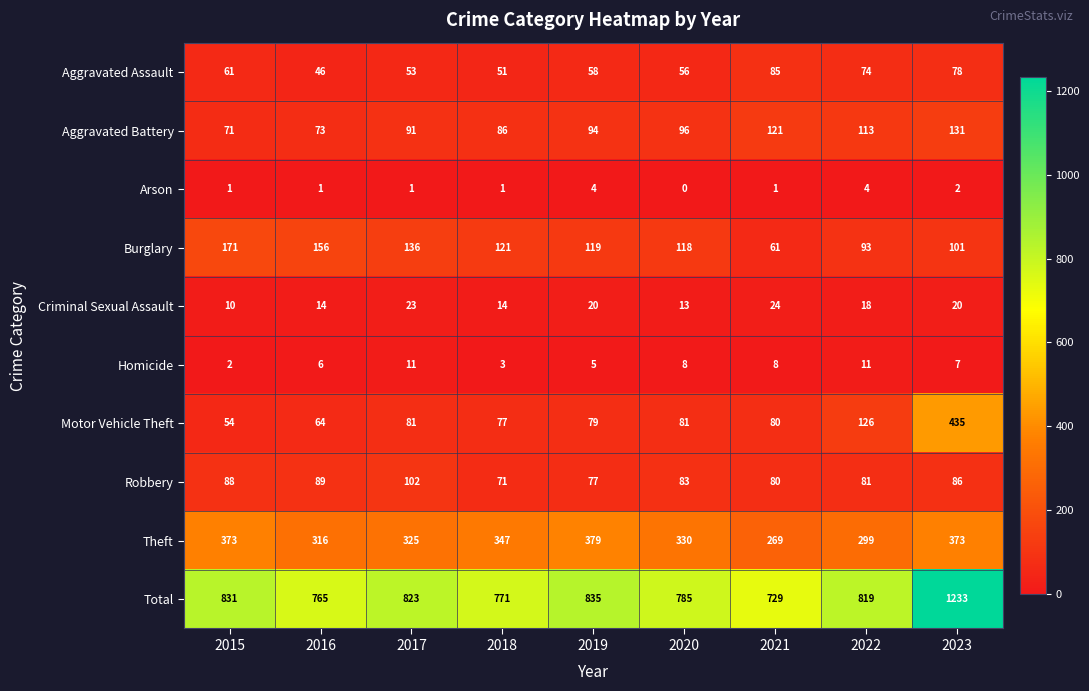

Rank the series at 2016 from lowest to highest value.

Arson, Homicide, Criminal Sexual Assault, Aggravated Assault, Motor Vehicle Theft, Aggravated Battery, Robbery, Burglary, Theft, Total